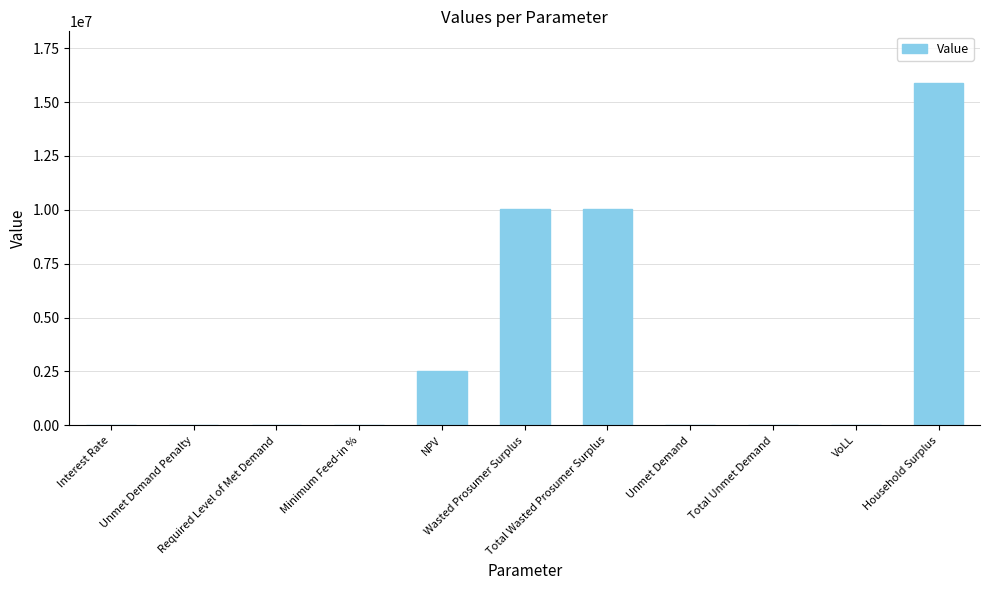

What is the greatest value displayed?

15900286.0